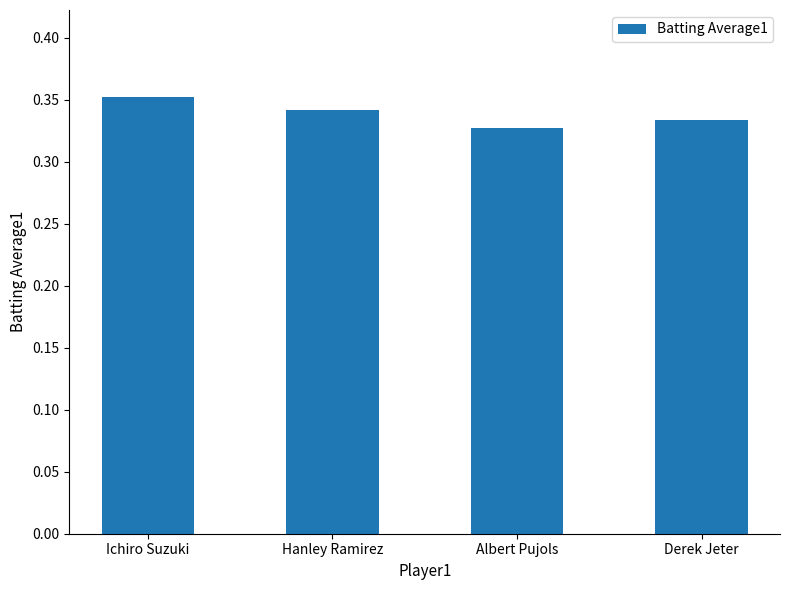

Rank the categories by value from highest to lowest.

Ichiro Suzuki, Hanley Ramirez, Derek Jeter, Albert Pujols